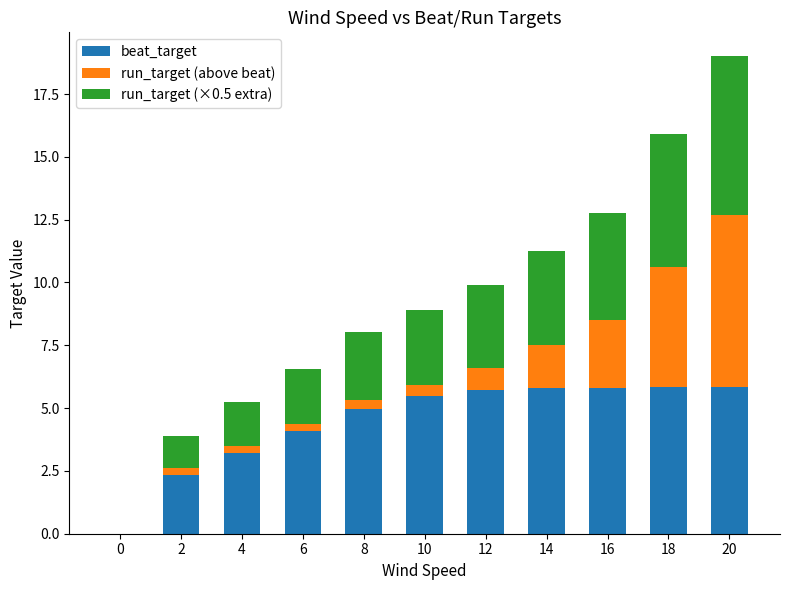

Are the bars horizontal?

No